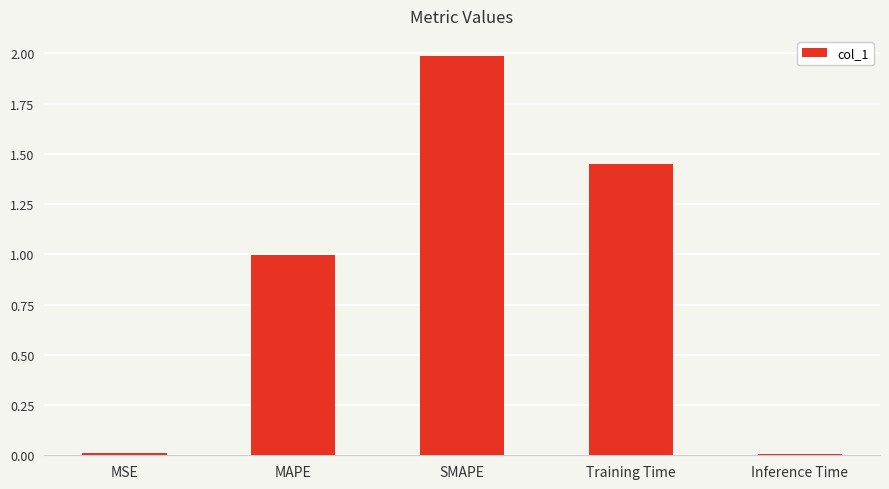

Which has a higher value, MAPE or Inference Time?

MAPE